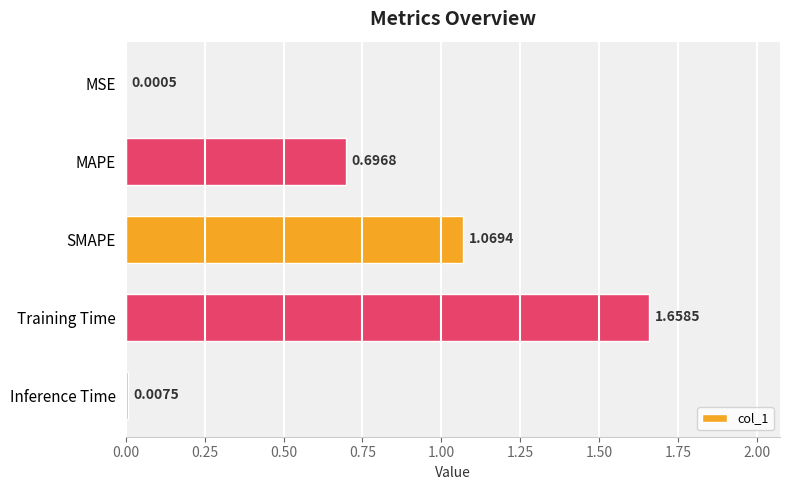

What is the average value?

0.7